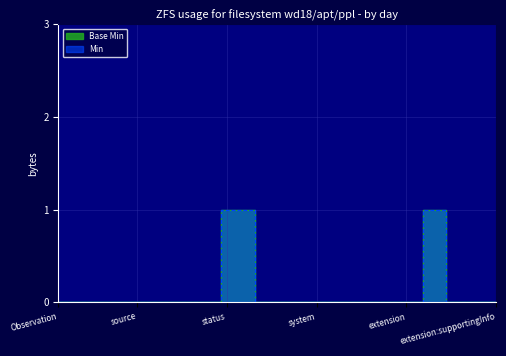

What is the label of the 40th point from the right?

Observation